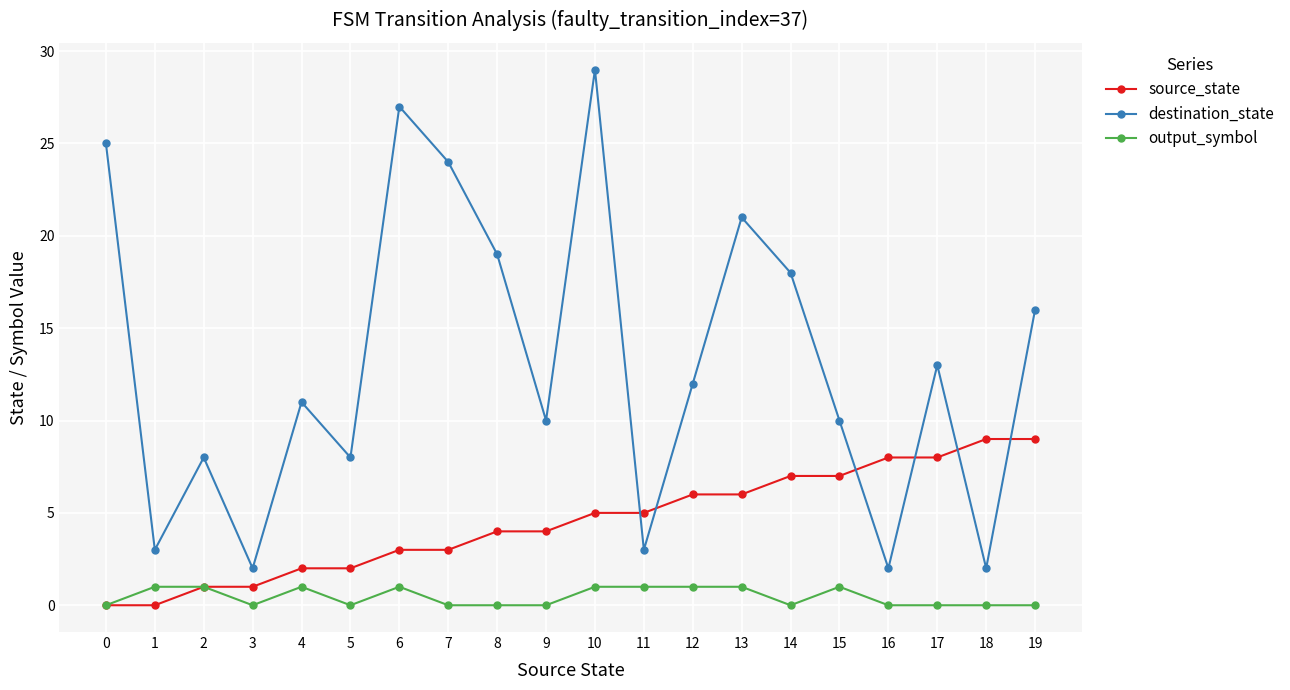

What is the sum of the source_state values at 8 and 5?

6